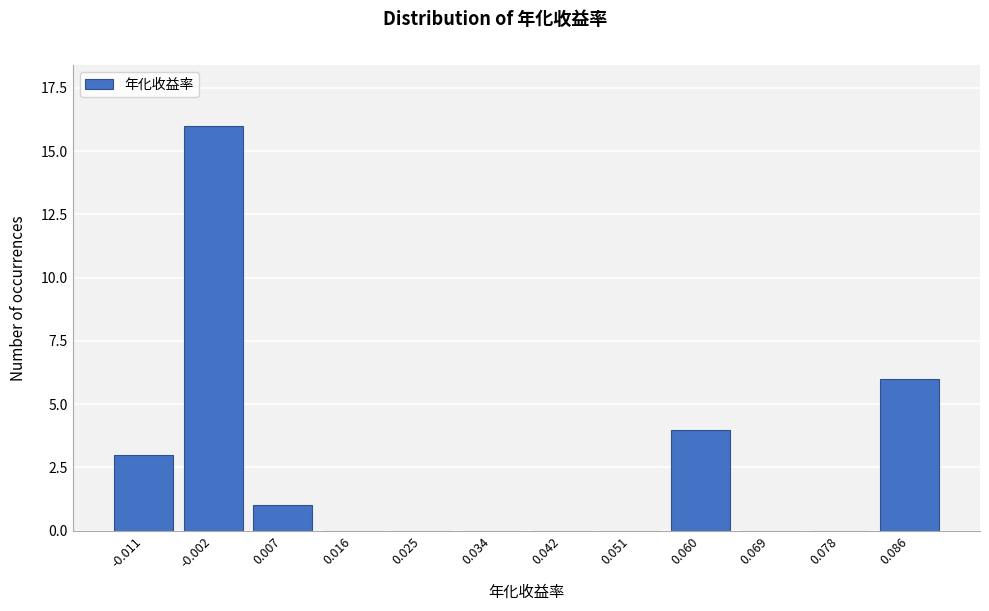

Reading right to left, transcribe all the data shown in this chart.

0.086=6	0.078=0	0.069=0	0.060=4	0.051=0	0.042=0	0.034=0	0.025=0	0.016=0	0.007=1	-0.002=16	-0.011=3